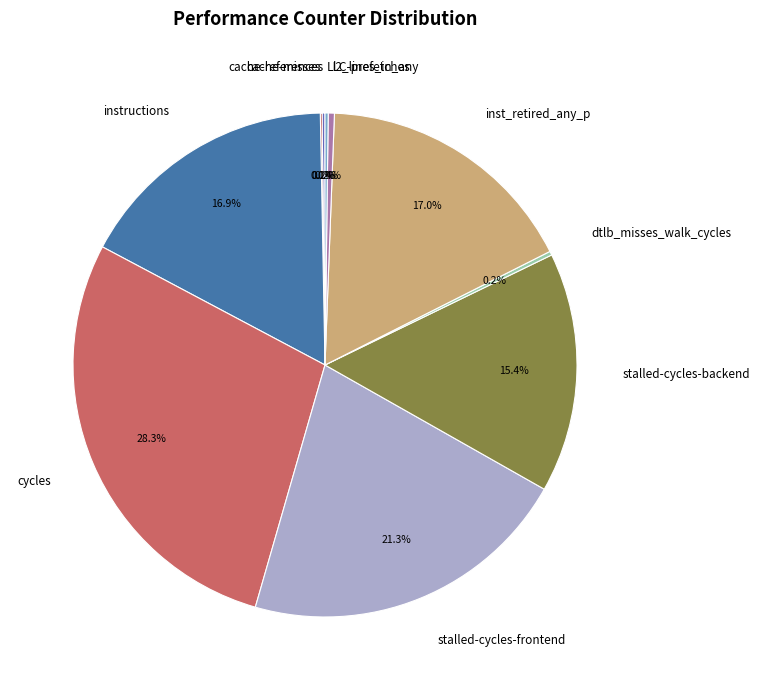

To the nearest percent, what is the difference between the largest and smallest slice percentages?

28%